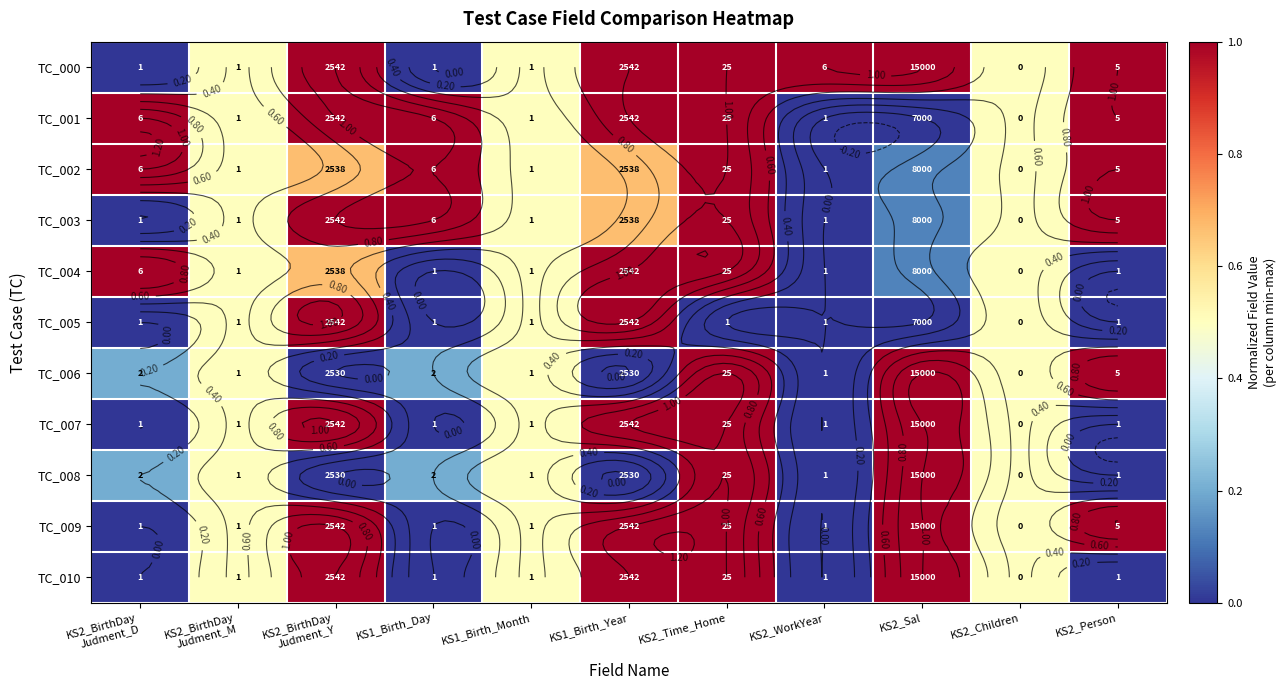

Rank the series at KS2_Time_Home from lowest to highest value.

TC_005, TC_000, TC_001, TC_002, TC_003, TC_004, TC_006, TC_007, TC_008, TC_009, TC_010